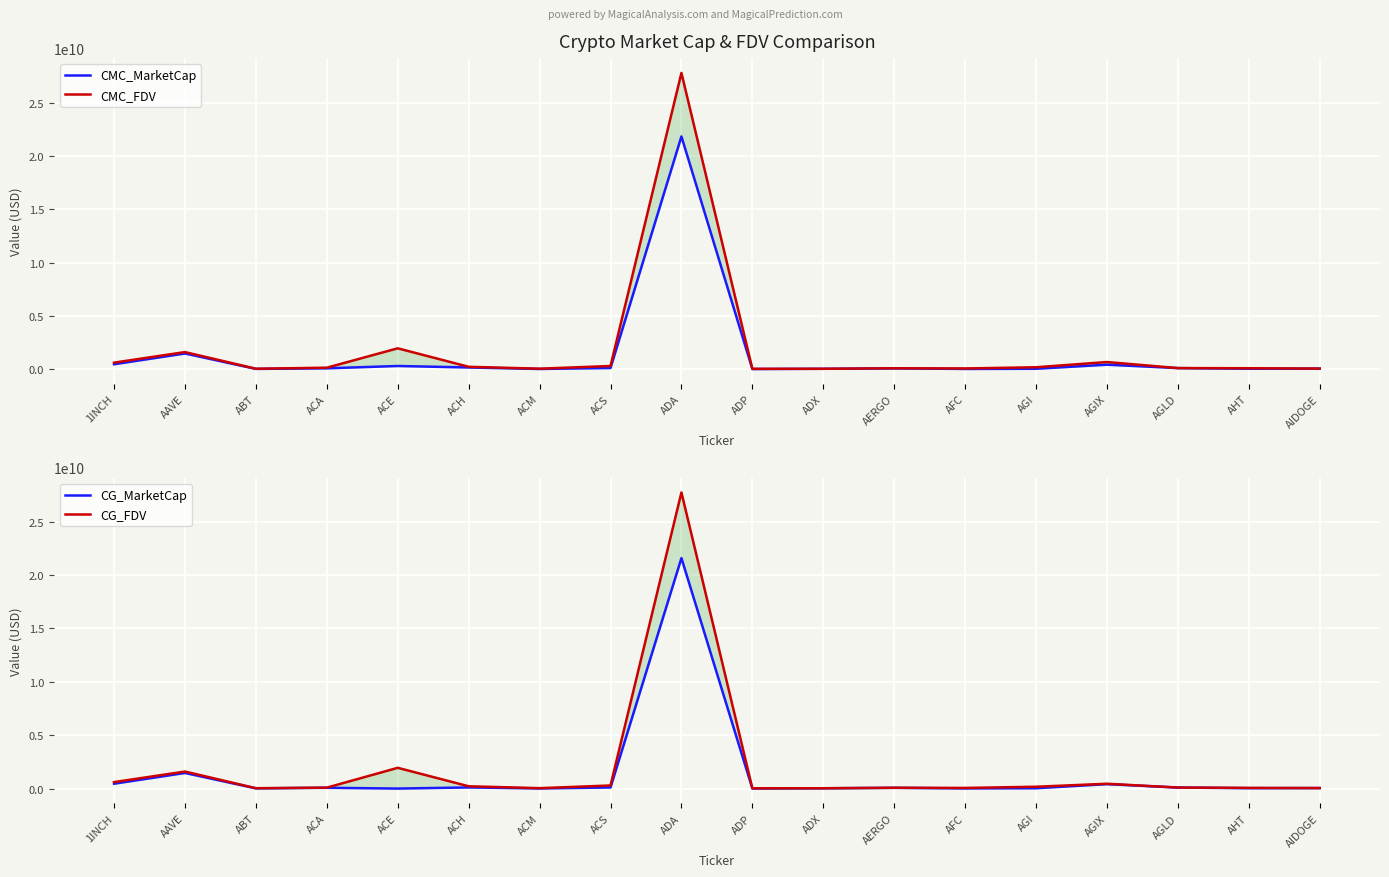

How many distinct data groups are displayed?

4